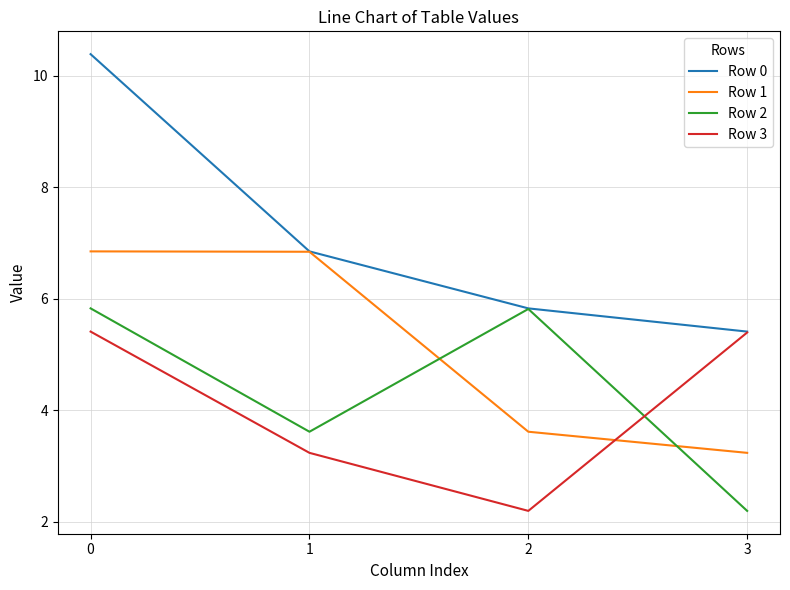

Which series changed the most between 0 and 3?

Row 0